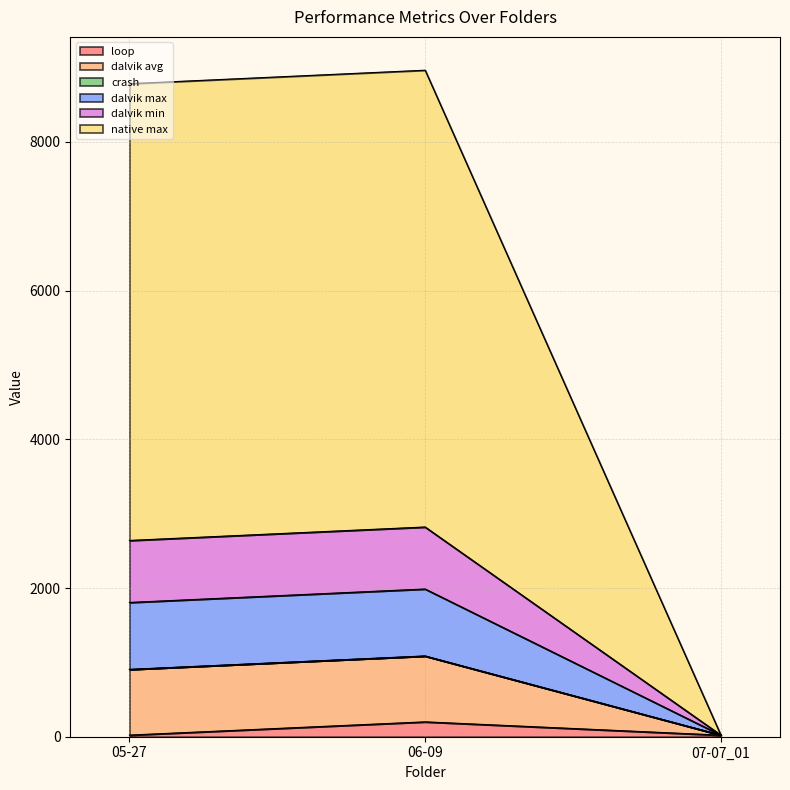

What is the label of the 1st point from the right?

07-07_01